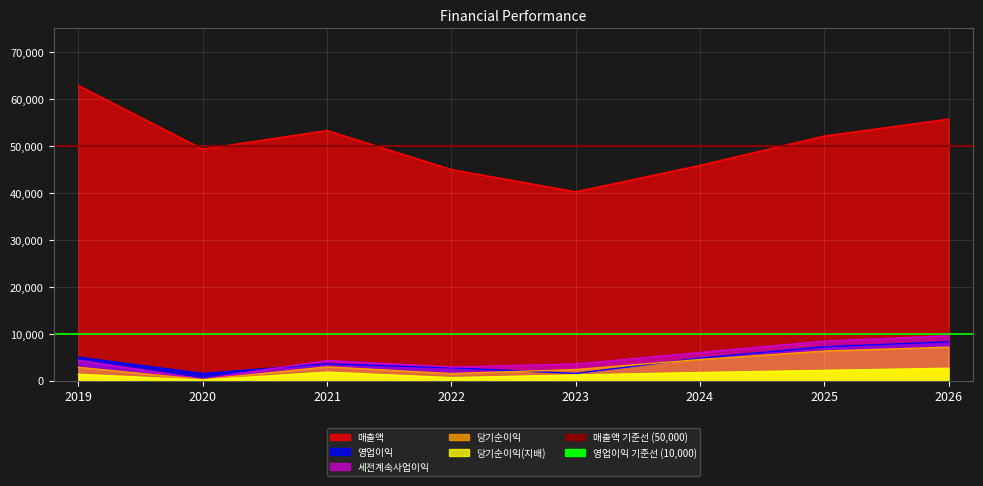

What is the value of the 당기순이익(지배) point at the 3rd from the left?

1800